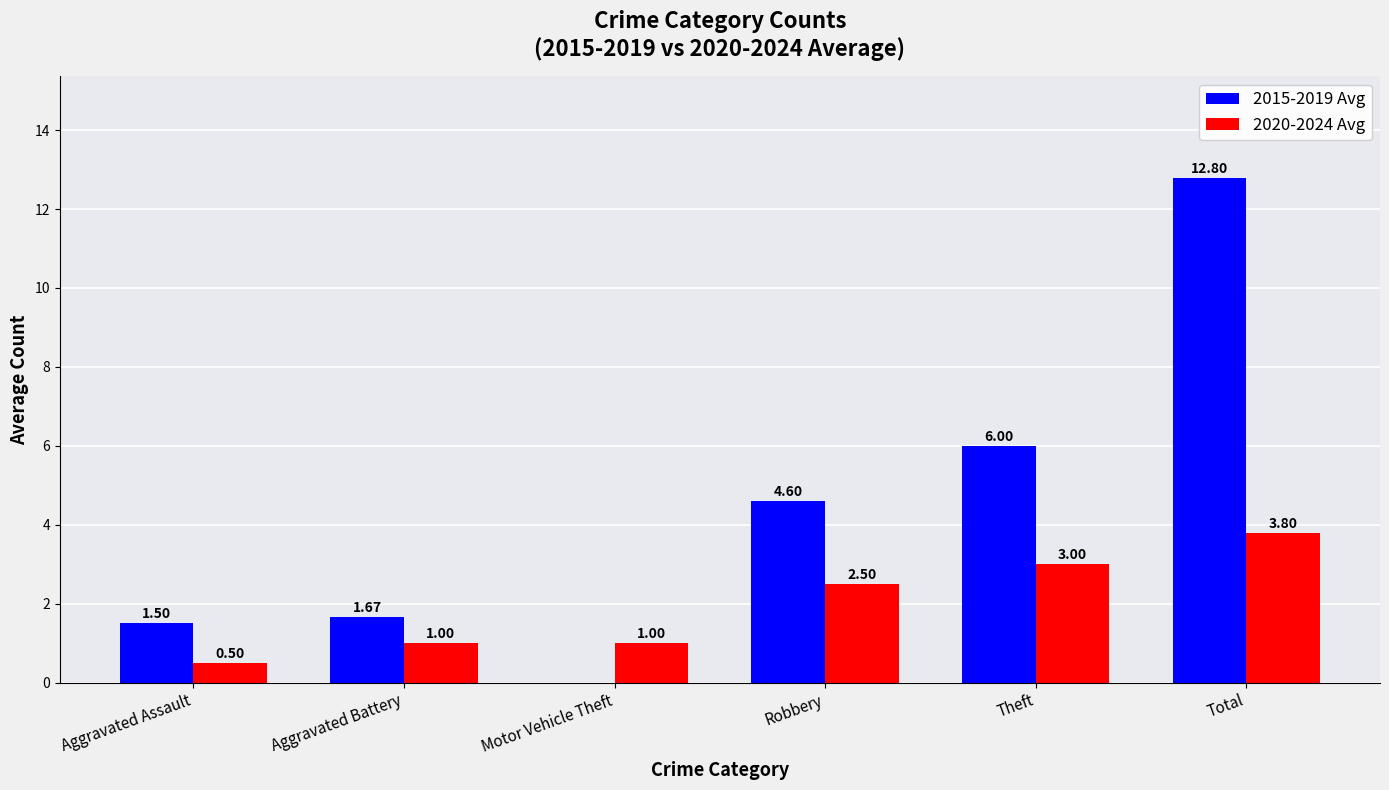

The value of 2015-2019 Avg at Robbery is 1.7. True or false?

False